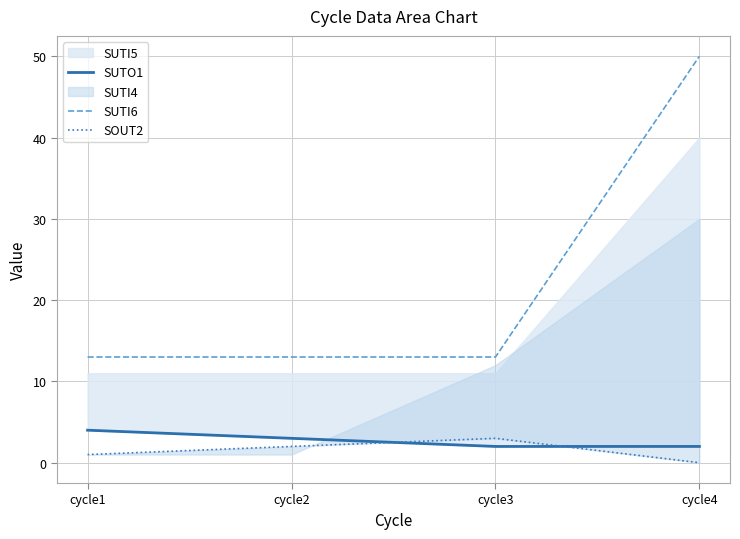

Count the number of categories in the chart.

4